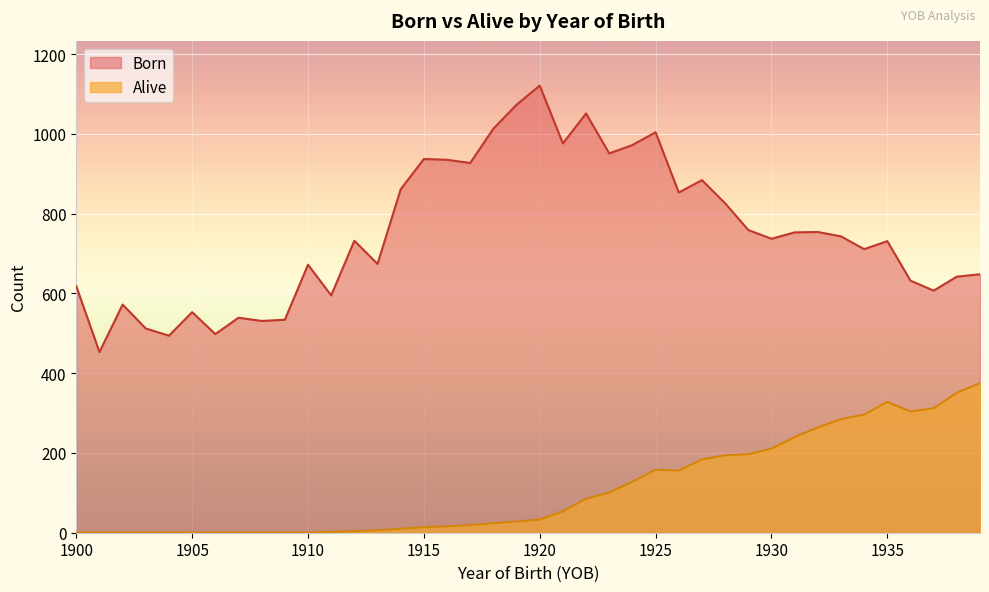

Rank the series at 1916 from lowest to highest value.

Alive, Born